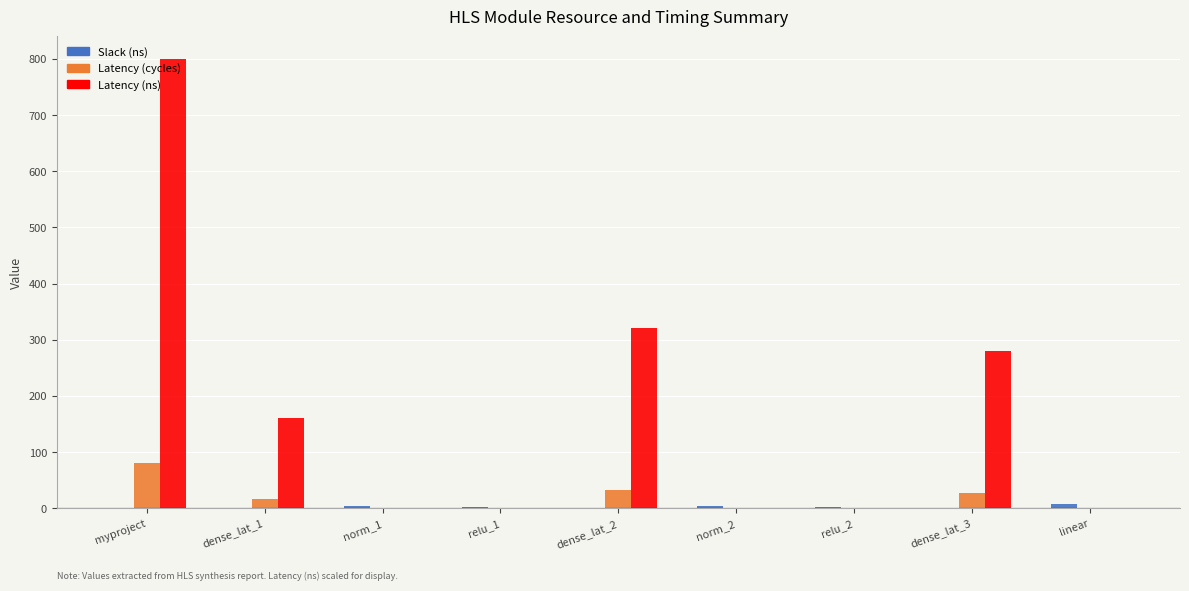

At which label is Latency (ns) closest to 400?

dense_lat_2